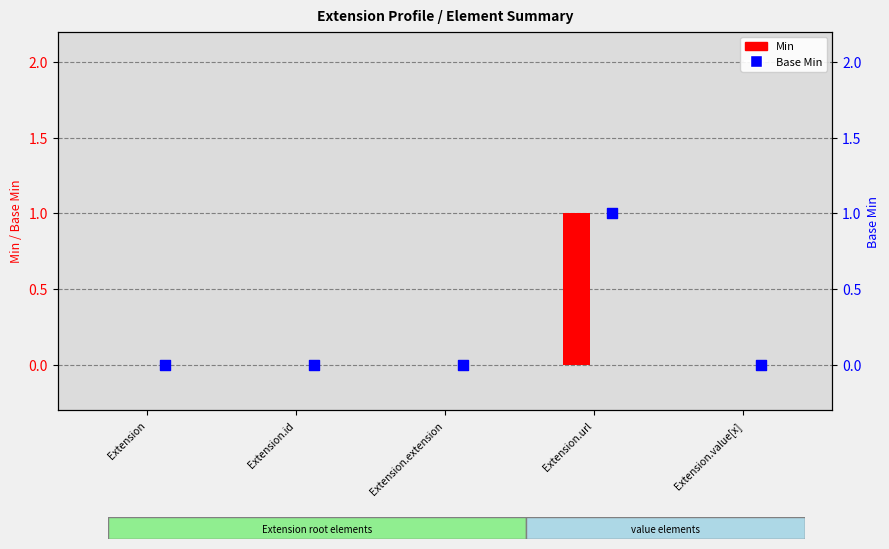

Between Extension.extension and Extension.url, which is larger?

Extension.url